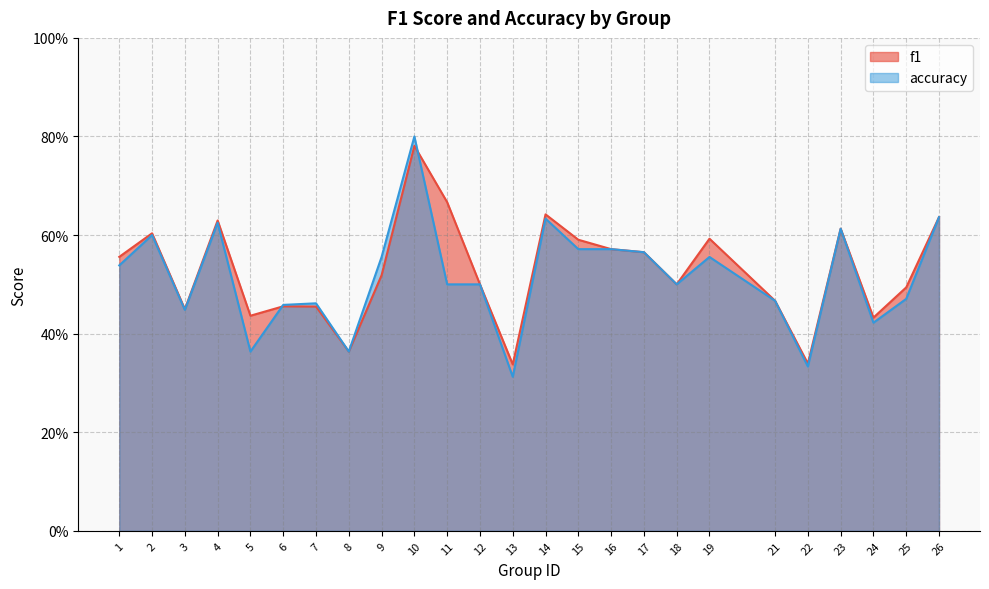

Reading left to right, transcribe all the data shown in this chart.

f1: 1=0.6	2=0.6	3=0.4	4=0.6	5=0.4	6=0.5	7=0.5	8=0.4	9=0.5	10=0.8	11=0.7	12=0.5	13=0.3	14=0.6	15=0.6	16=0.6	17=0.6	18=0.5	19=0.6	21=0.5	22=0.3	23=0.6	24=0.4	25=0.5	26=0.6
accuracy: 1=0.5	2=0.6	3=0.4	4=0.6	5=0.4	6=0.5	7=0.5	8=0.4	9=0.6	10=0.8	11=0.5	12=0.5	13=0.3	14=0.6	15=0.6	16=0.6	17=0.6	18=0.5	19=0.6	21=0.5	22=0.3	23=0.6	24=0.4	25=0.5	26=0.6